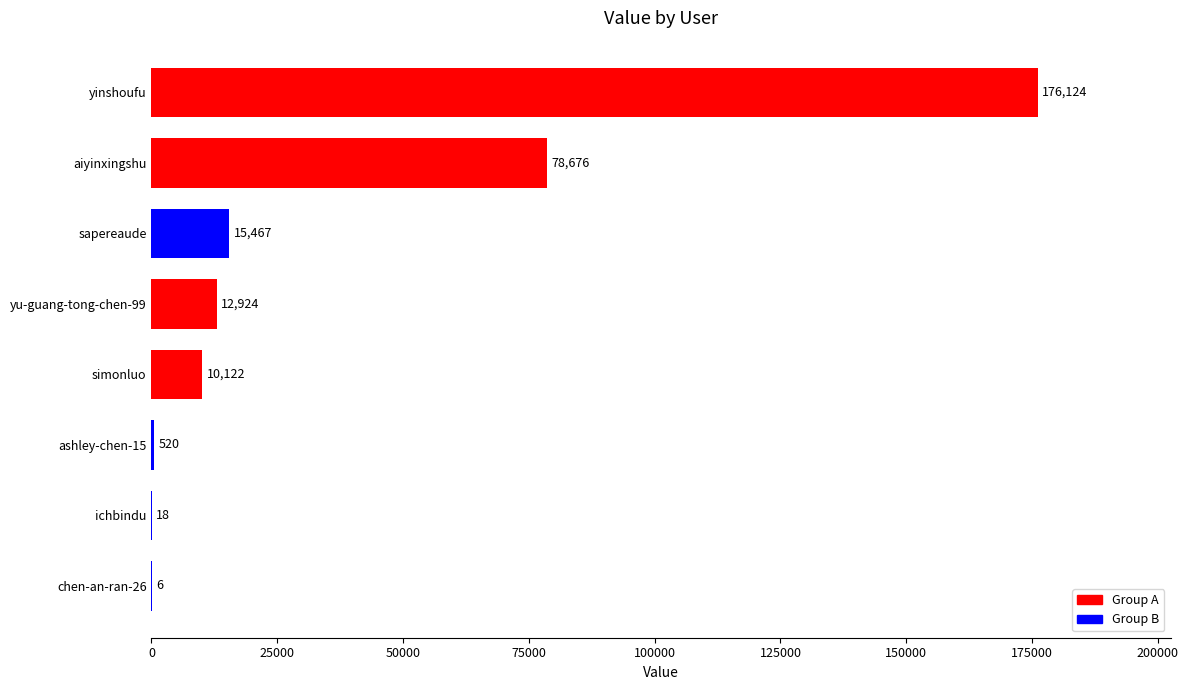

Count the number of categories in the chart.

8